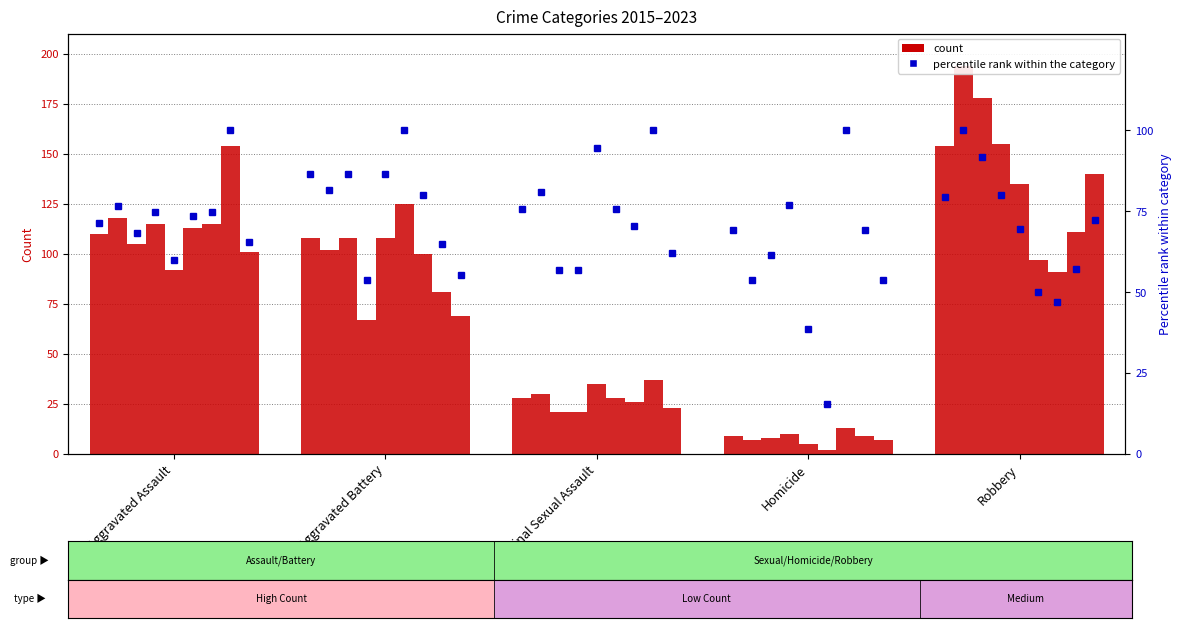

The chart shows a value of 98.8 at Homicide. True or false?

False